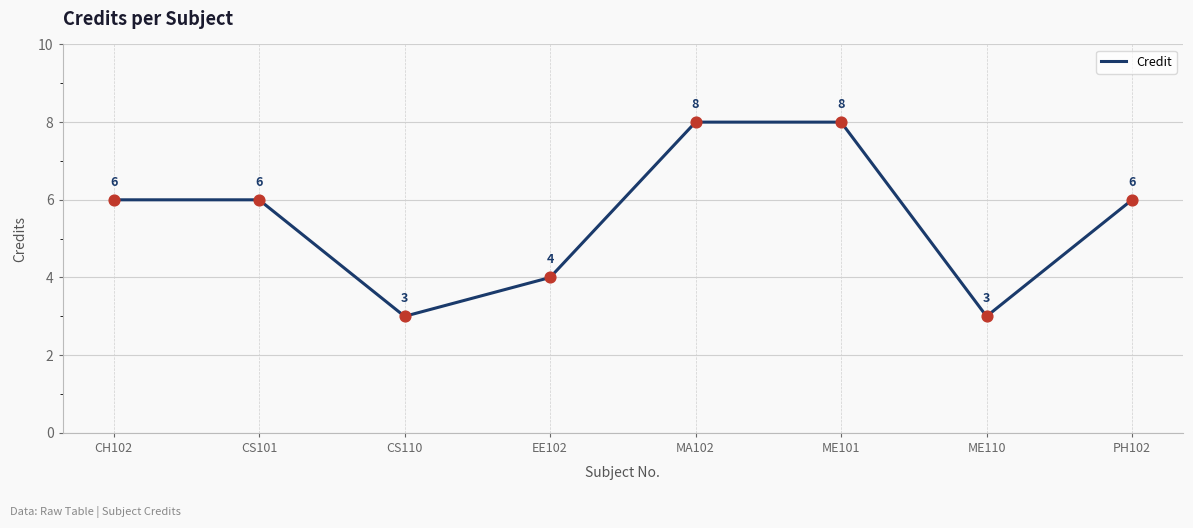

Approximately how many times larger is the value at CS110 compared to CS101?

0.5